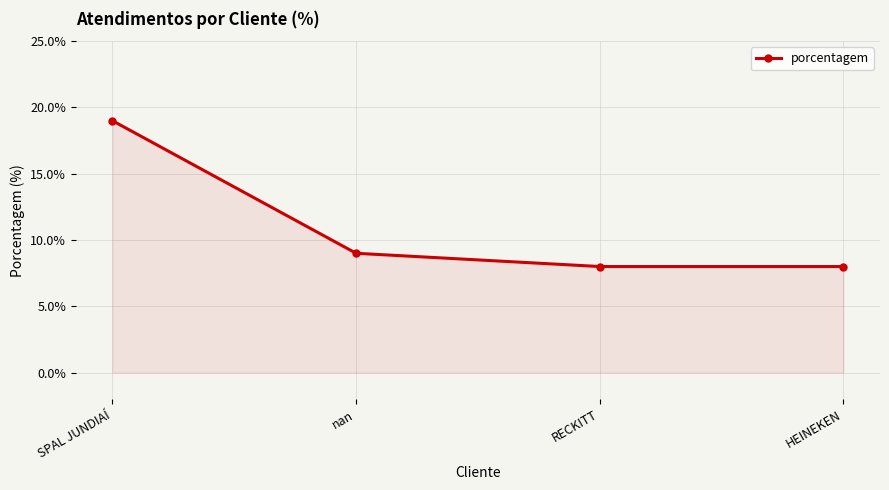

True or false: the data shows 19 at SPAL JUNDIAÍ.

True